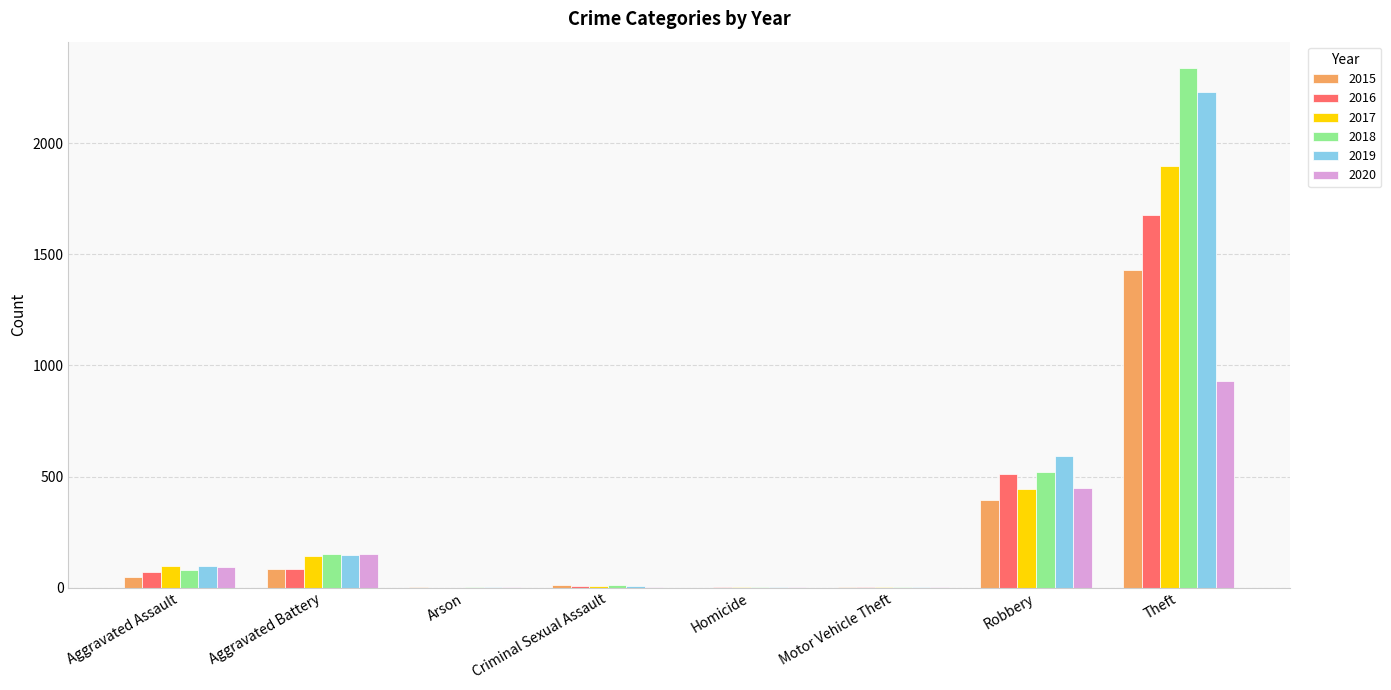

How many distinct data groups are displayed?

6